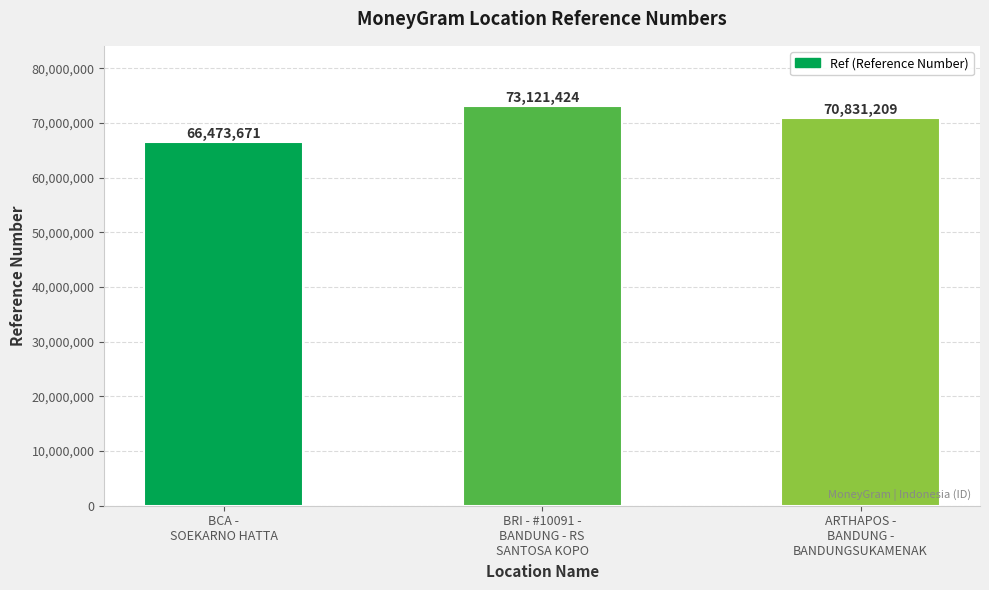

List the labels in order of value, largest first.

BRI - #10091 -
BANDUNG - RS
SANTOSA KOPO, ARTHAPOS -
BANDUNG -
BANDUNGSUKAMENAK, BCA -
SOEKARNO HATTA